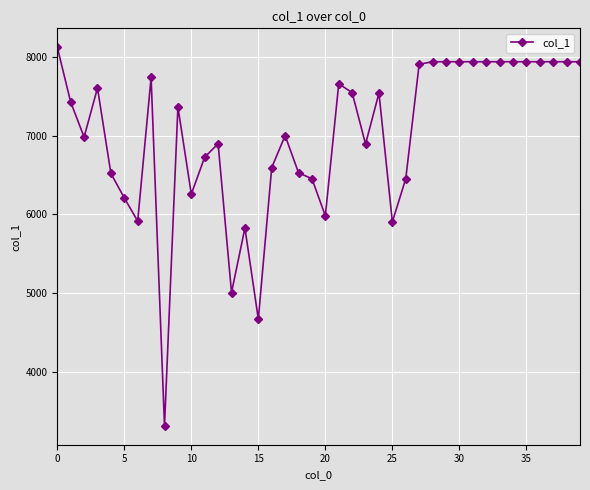

What is the greatest value displayed?

8122